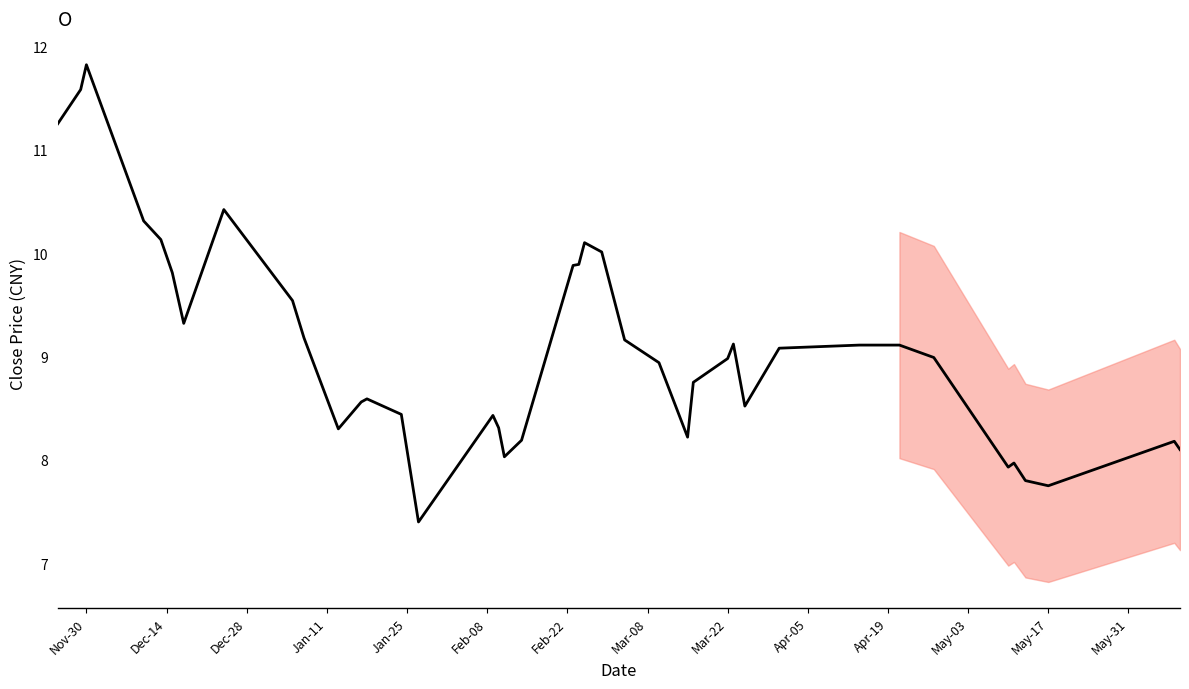

What is the difference between the maximum and minimum values?

4.4